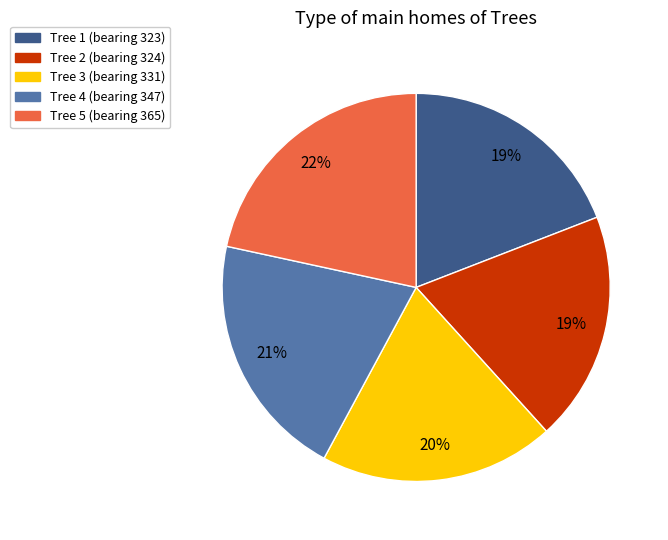

How many slices are in this pie chart?

5